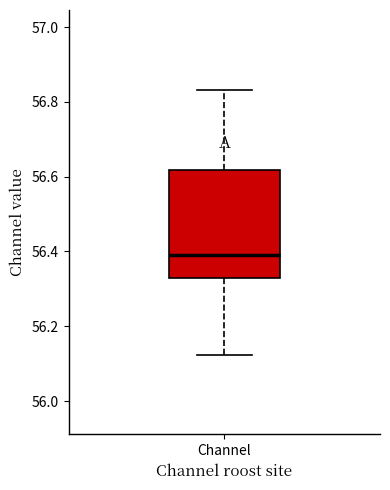

Read this box plot against the y-axis: the position of the median line, the range covered by the box, and the ends of both whiskers. The values are not printed on the chart, so give them approximately, as read against the axis.

median 56.40, box 56.32 to 56.62, whiskers 56.12 to 56.84